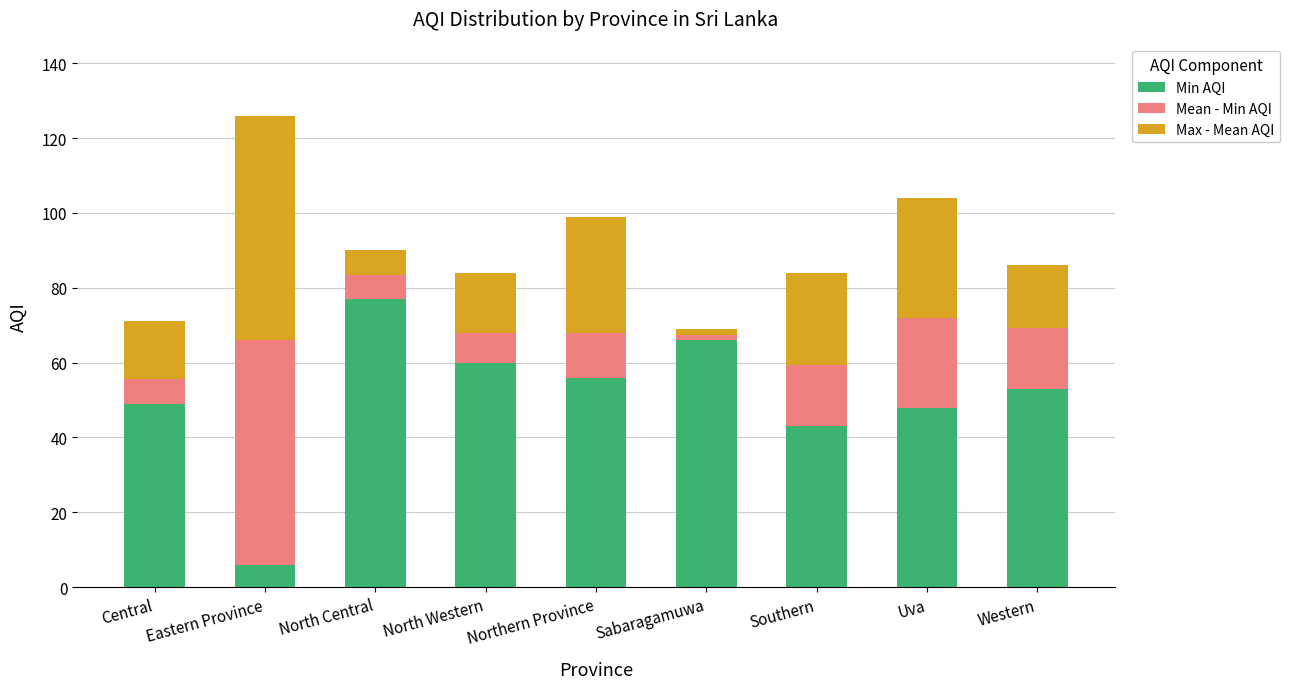

At which label is Min AQI closest to 41?

Southern